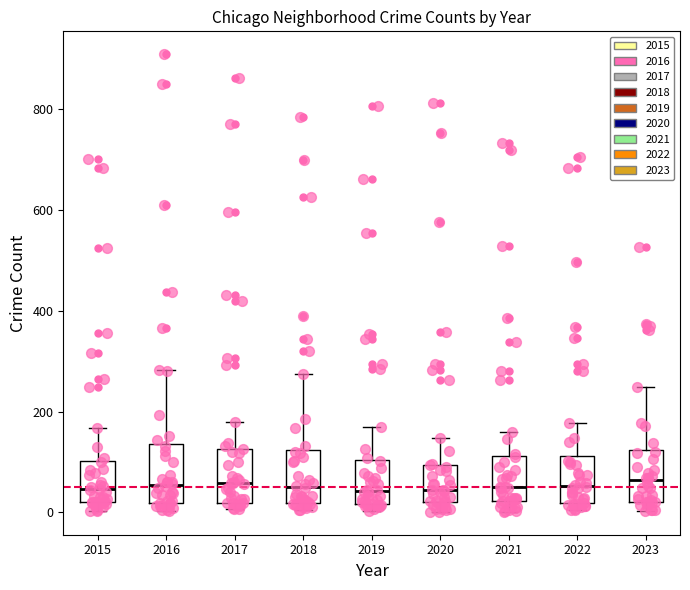

Where is the upper edge of the box at x = 2017 on the y-axis? The values are not printed on the chart, so give them approximately, as read against the axis.

120